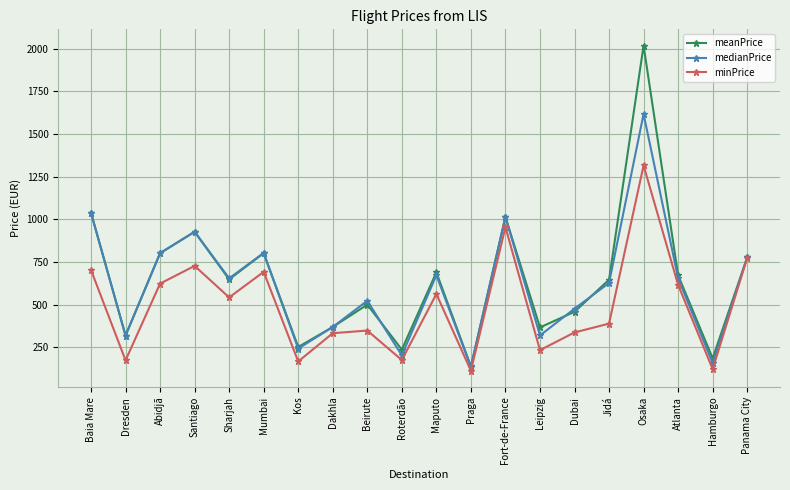

What is the value of the medianPrice point at the 11th from the left?

673.7